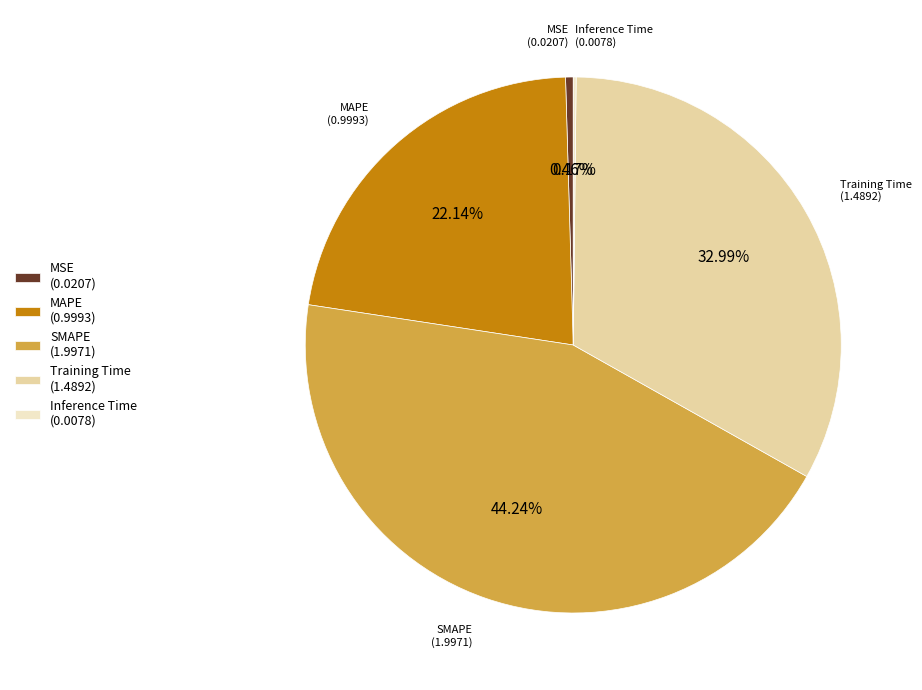

Do MSE (0.0207) and SMAPE (1.9971) together represent more than half of the pie?

No